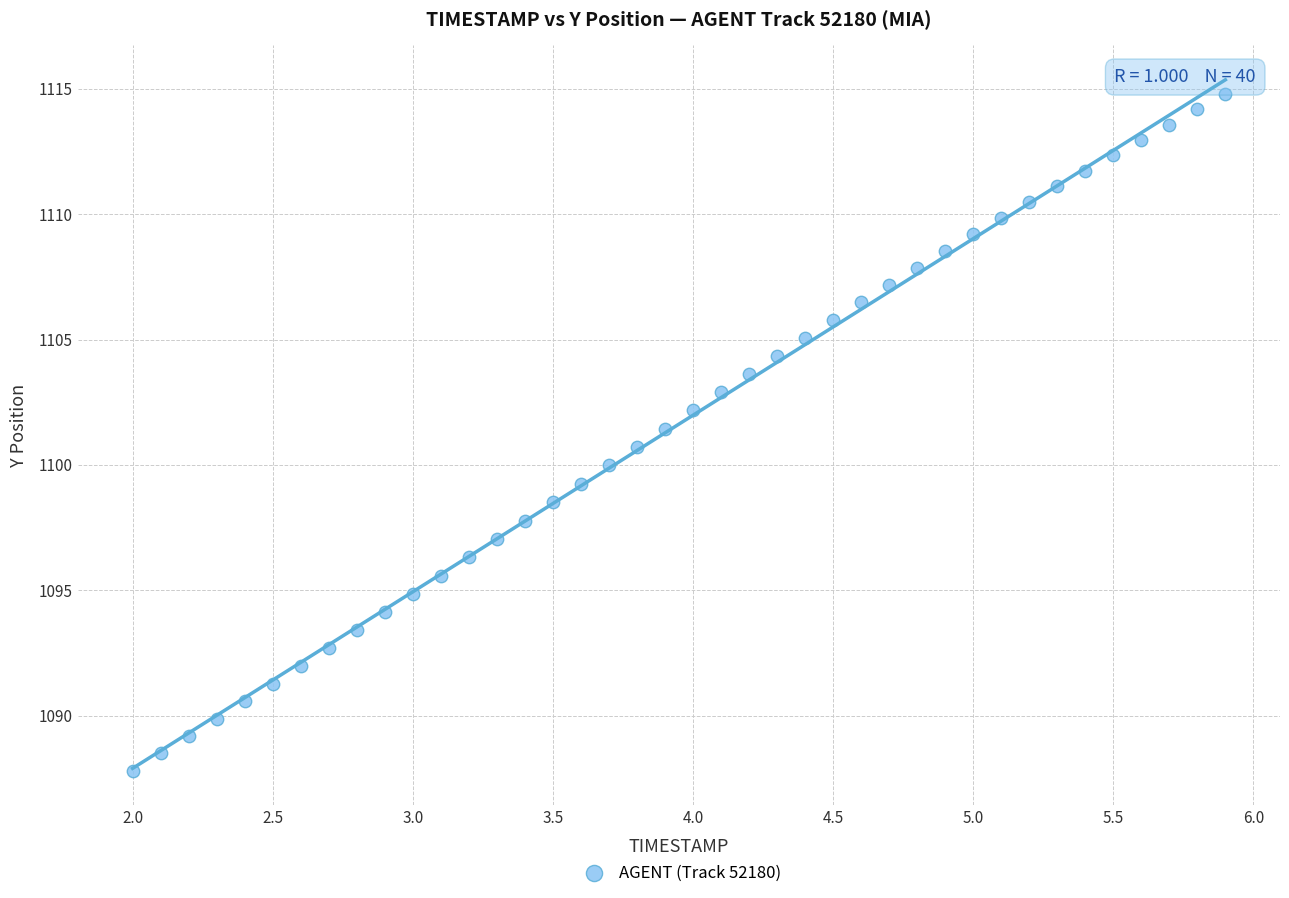

What is the range of Y values (max minus min)?

27.0